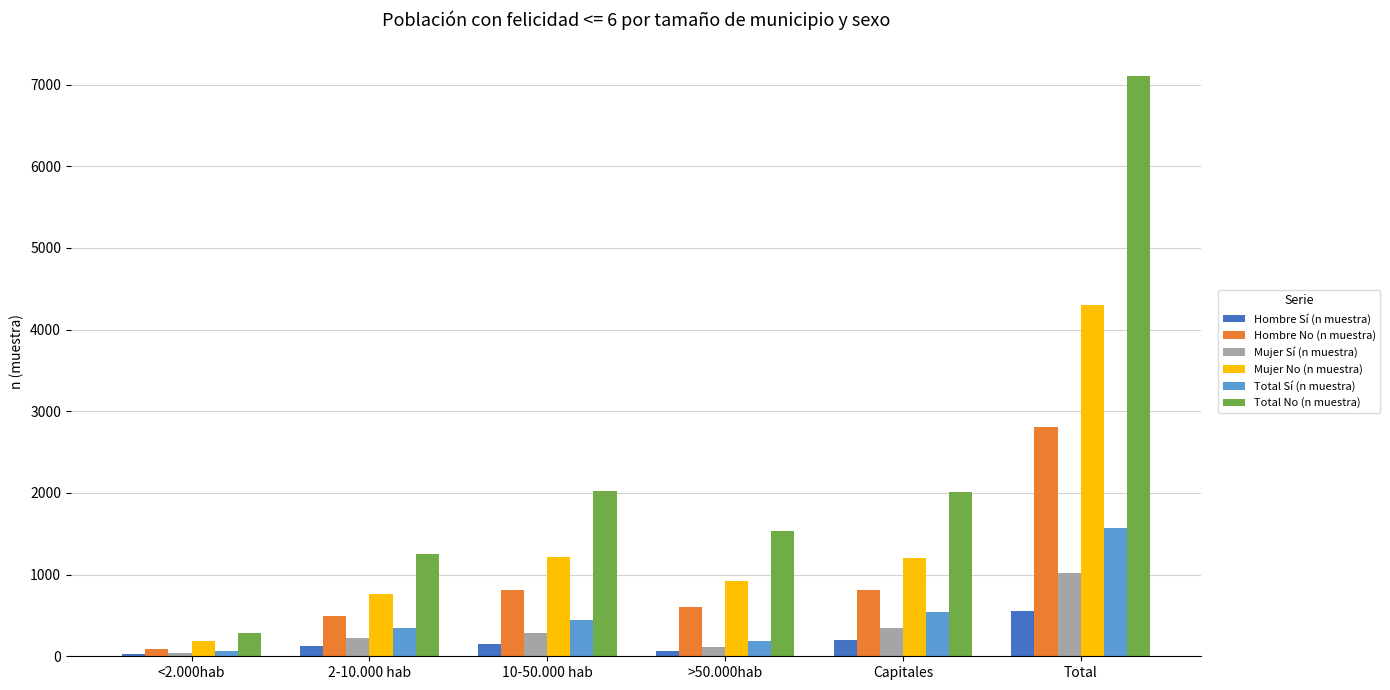

What are all the series names shown in the legend?

Hombre Sí (n muestra), Hombre No (n muestra), Mujer Sí (n muestra), Mujer No (n muestra), Total Sí (n muestra), Total No (n muestra)